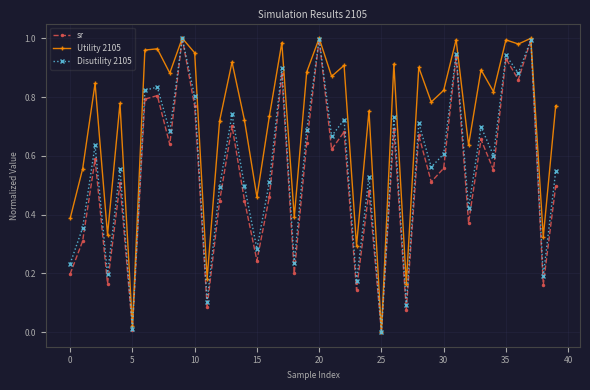

Which series has the largest total across all categories?

Utility 2105